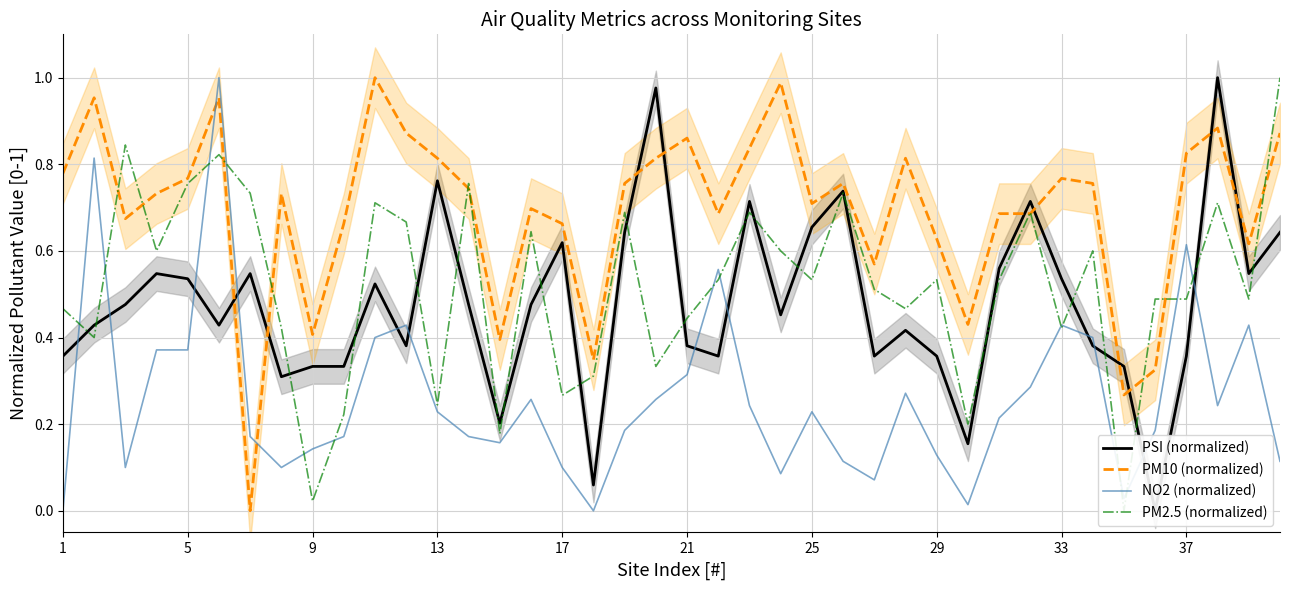

How many times do PM10 (normalized) and NO2 (normalized) cross each other?

2